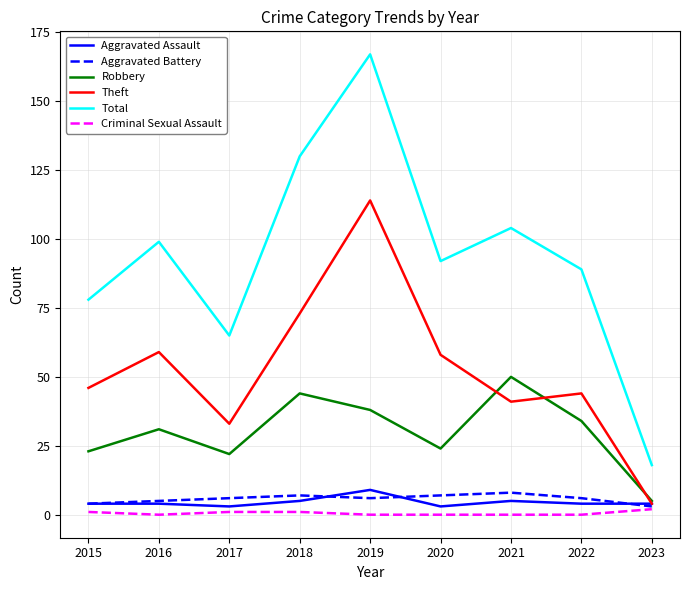

What is the lowest value of the Theft series?

4